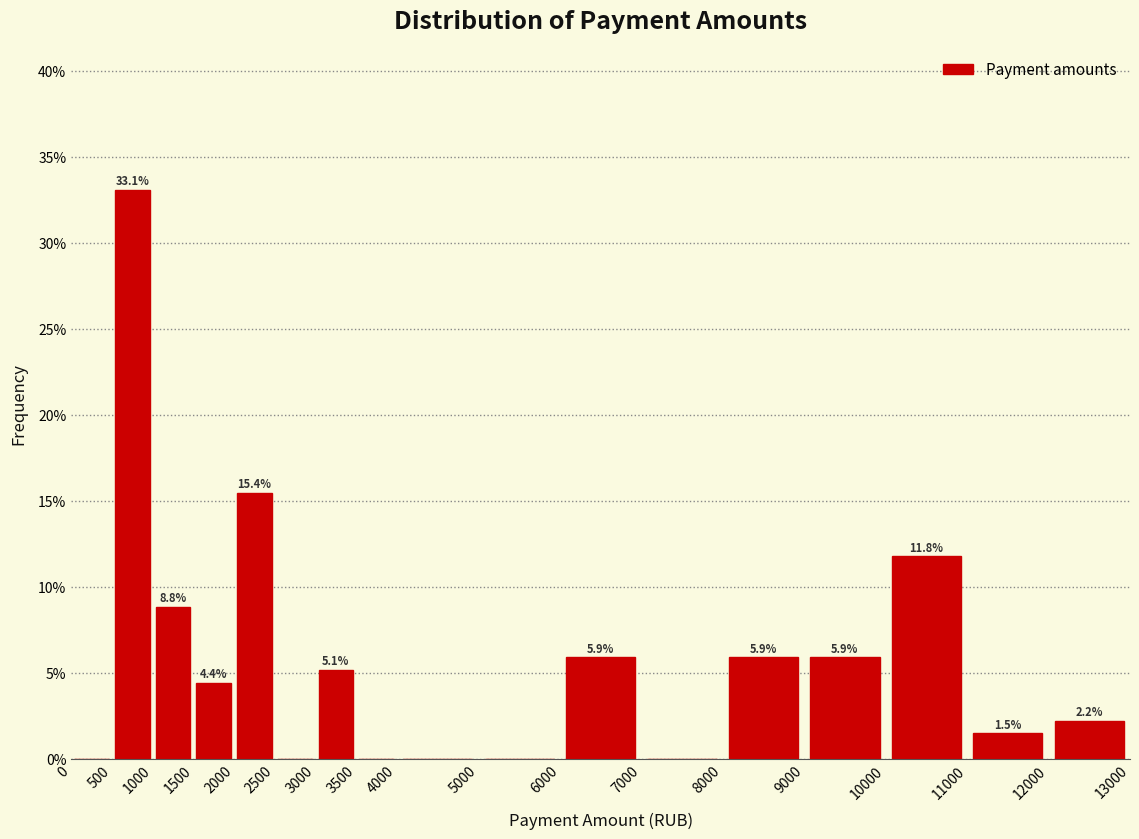

Over which range of the x-axis is the bar tallest?

500 to 1000